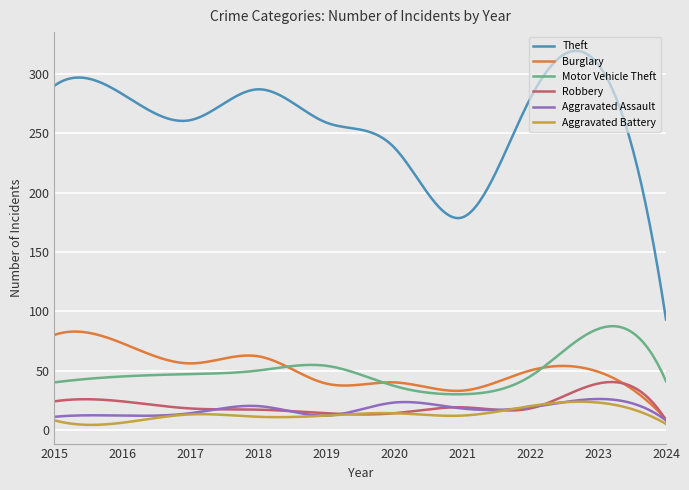

True or false: Robbery and Theft intersect in this chart.

False